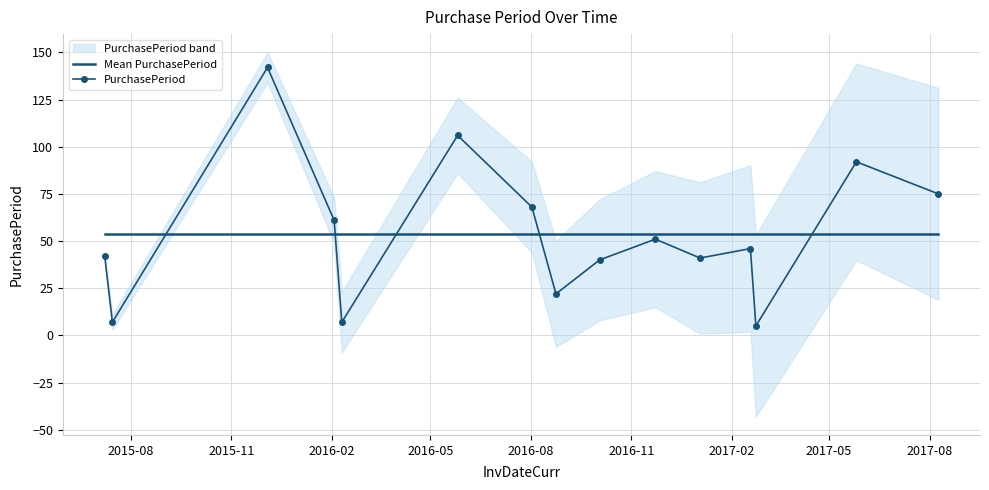

True or false: PurchasePeriod and Mean PurchasePeriod cross at least once.

True